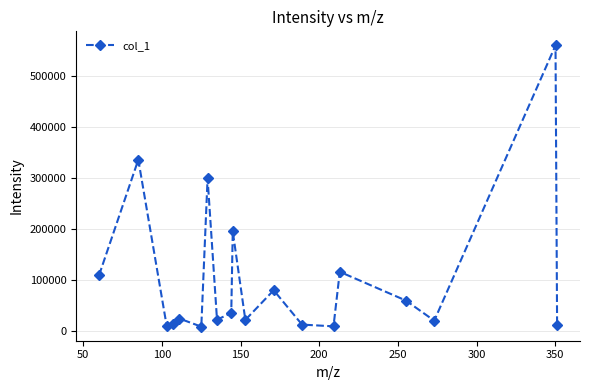

What is the minimum value shown in the chart?

7872.3